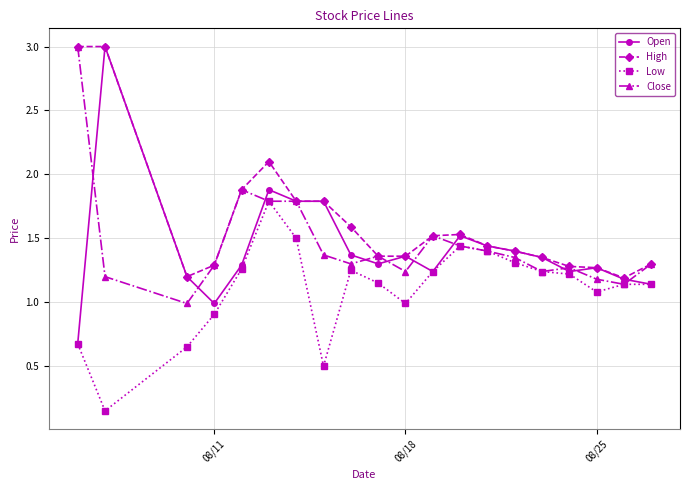

What is the maximum value for Low?

1.8